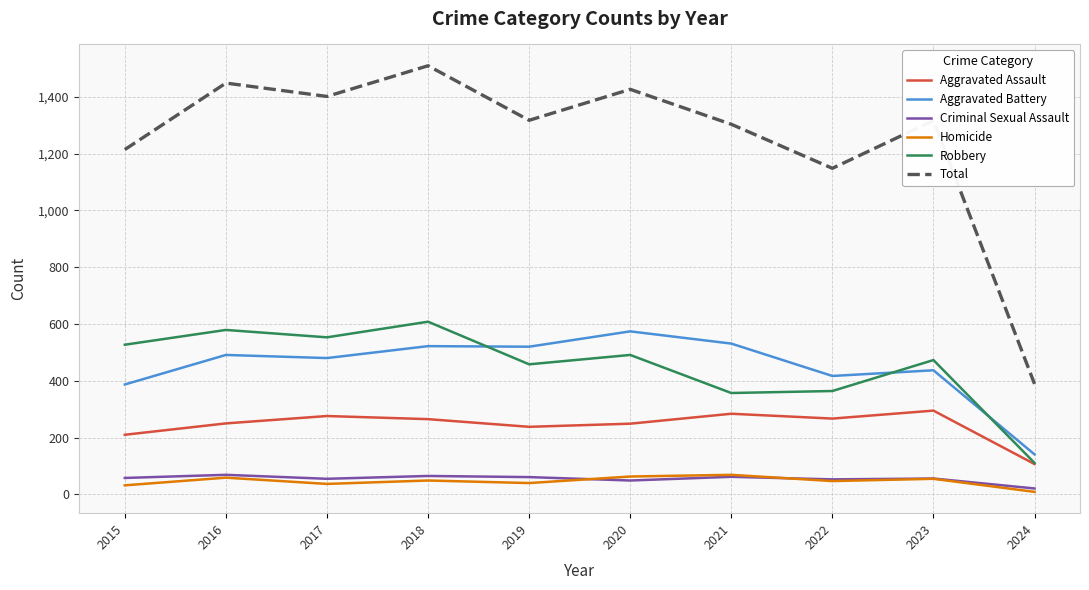

At how many categories does at least one series exceed 1120?

9